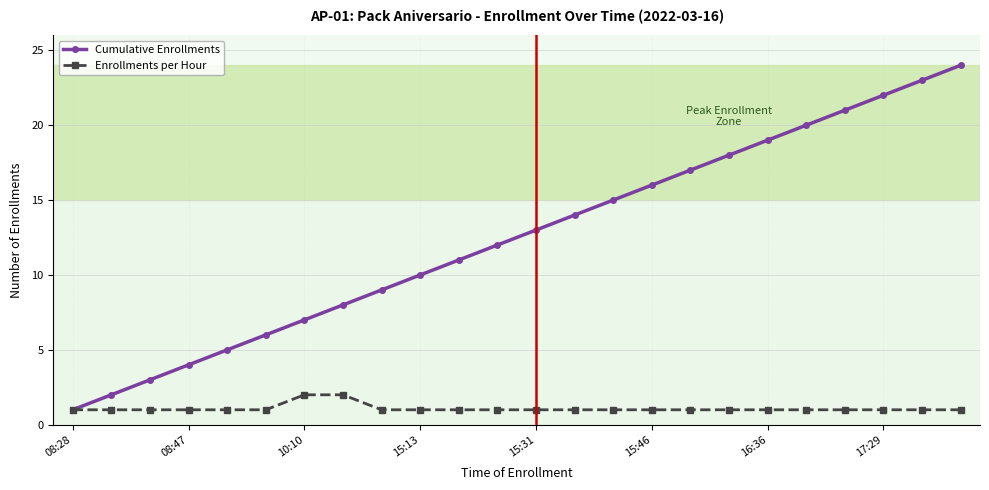

Rank the series by their maximum value, from lowest to highest.

Enrollments per Hour, Cumulative Enrollments